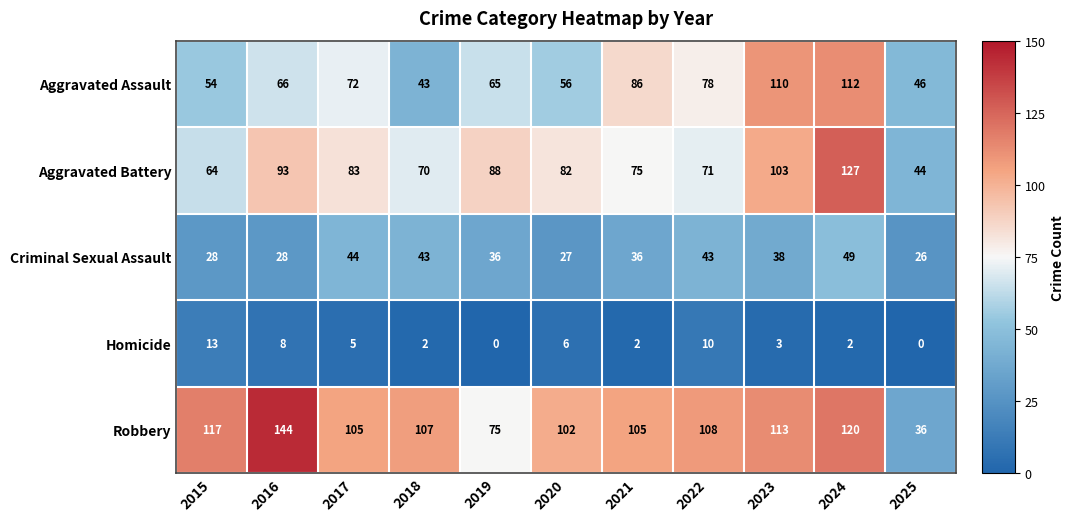

Rank the series by their maximum value, from highest to lowest.

Robbery, Aggravated Battery, Aggravated Assault, Criminal Sexual Assault, Homicide